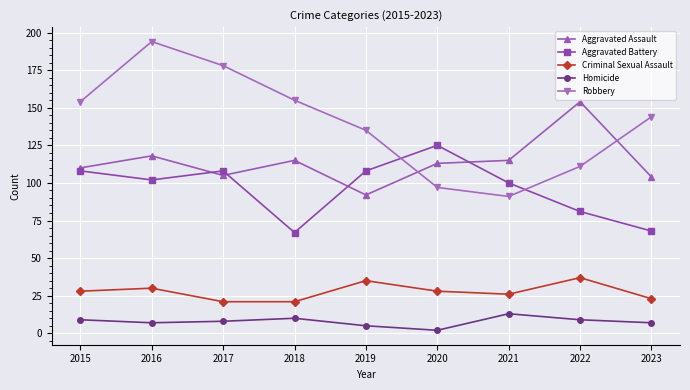

True or false: Criminal Sexual Assault has a value of 10 at 2021.

False